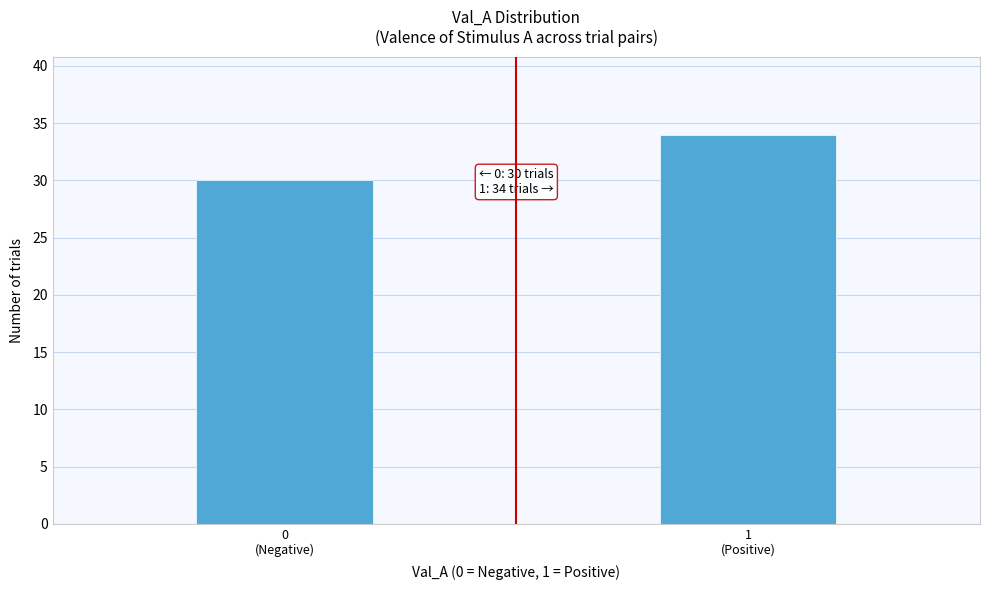

Reading right to left, what are all the values shown in this chart?

34	30